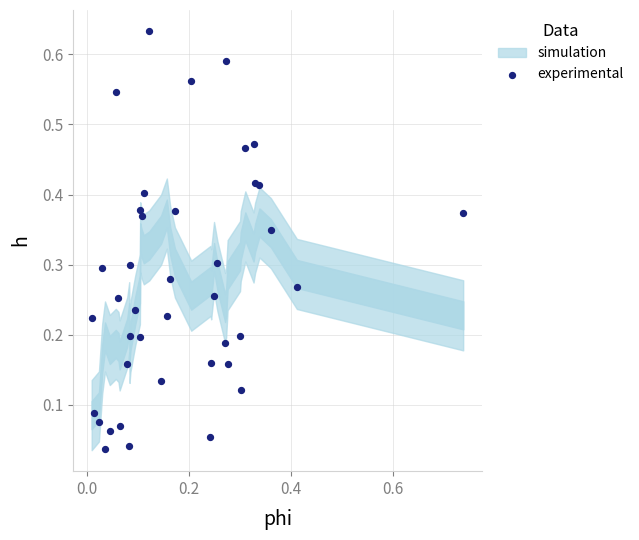

What is the range of X values (max minus min)?

0.7